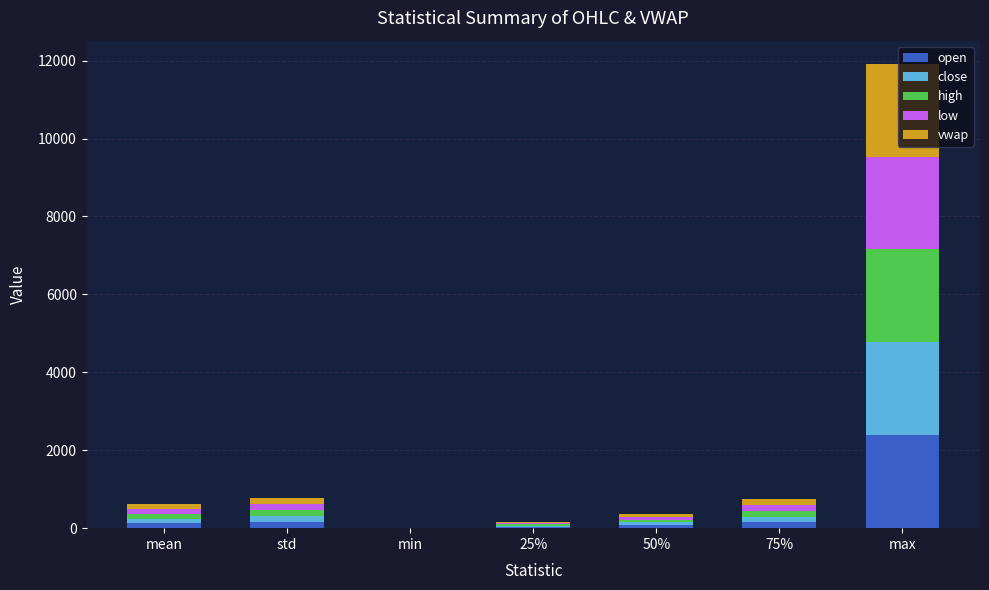

The value of open at 75% is 147.4. True or false?

True